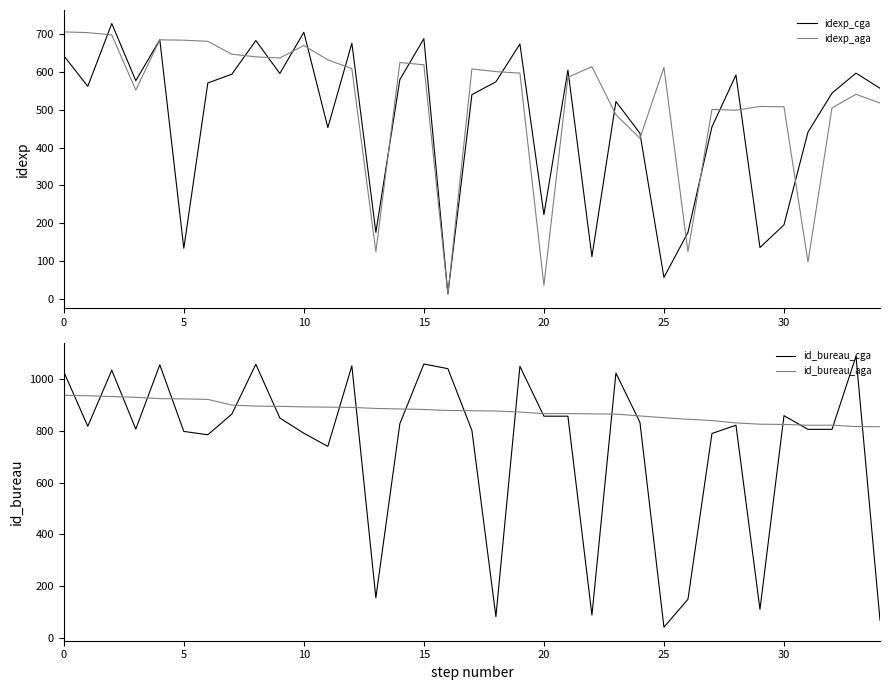

What is the maximum value for idexp_aga?

706